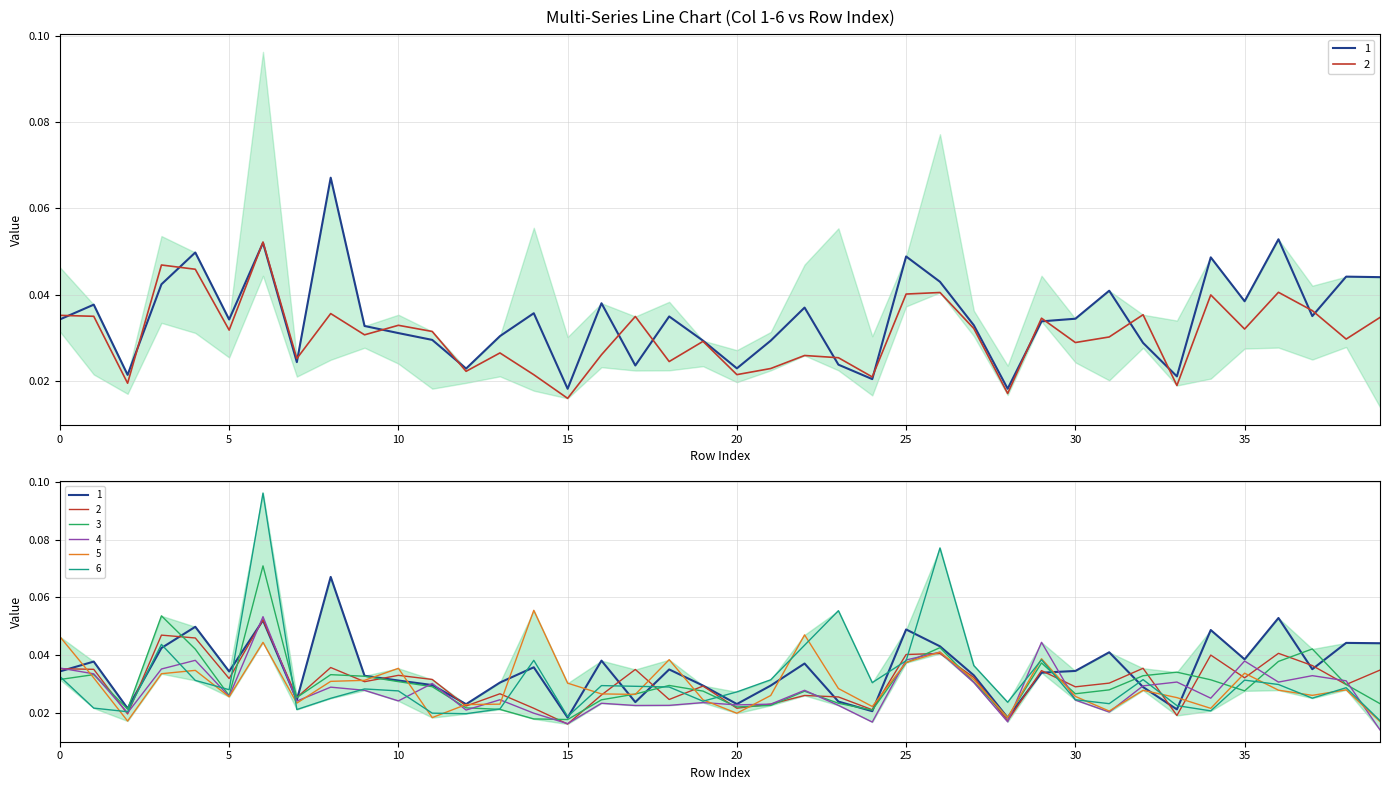

At which category is the sum across all series the highest?

6